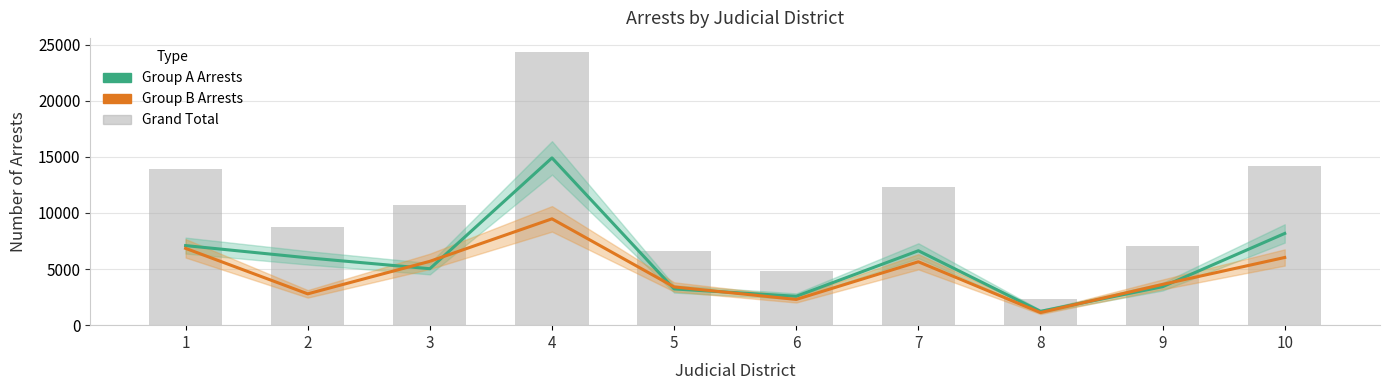

What is the minimum value for Grand Total?

2355